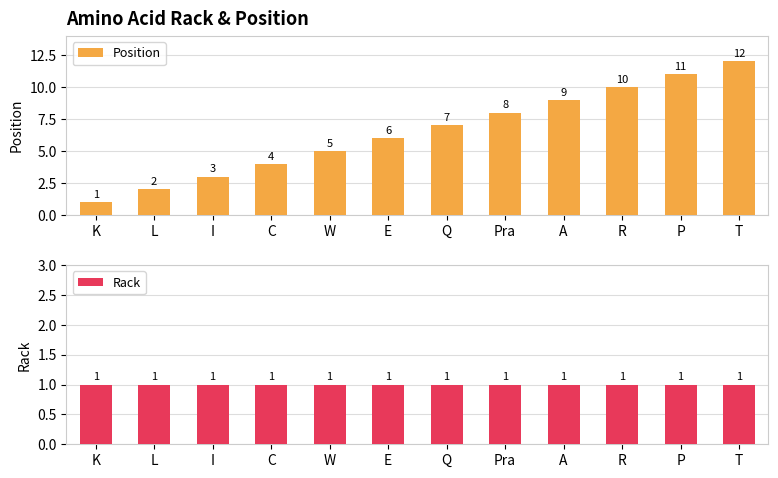

Count the number of categories in the chart.

12